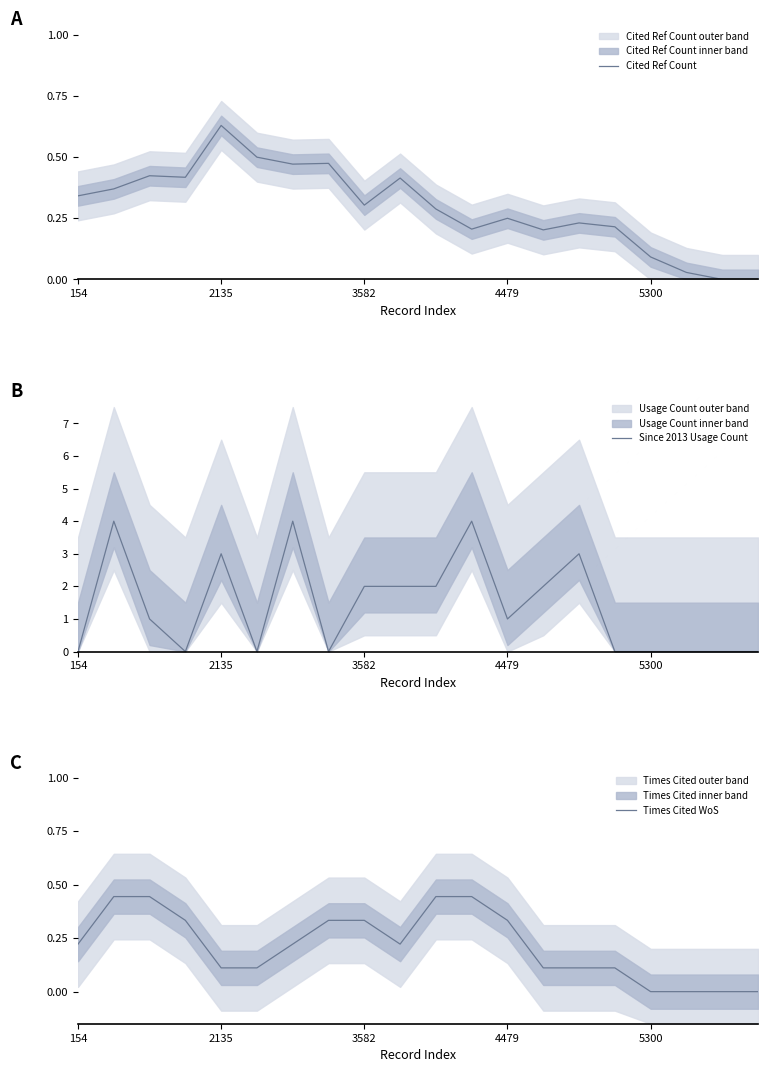

True or false: Cited Ref Count has a value of 0.4 at 4479.

False